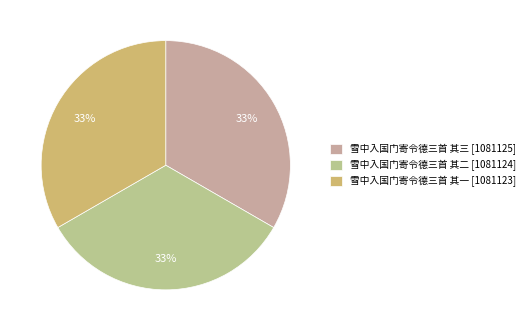

What is the smallest slice in the pie chart?

雪中入国门寄令德三首 其一